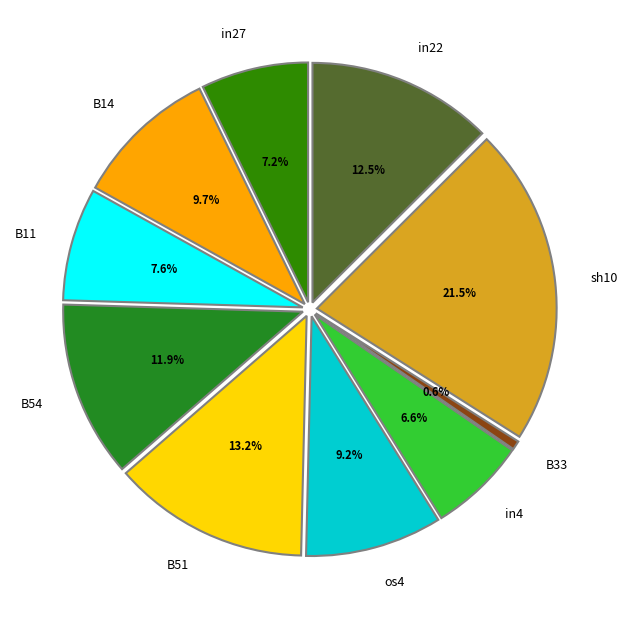

Count the number of slices in the pie.

10